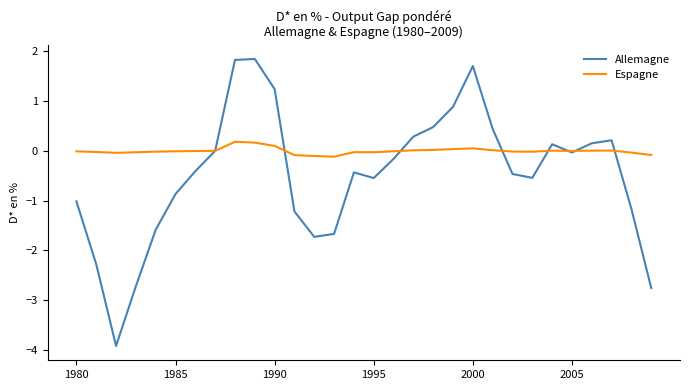

What is the maximum value shown in the chart?

1.8